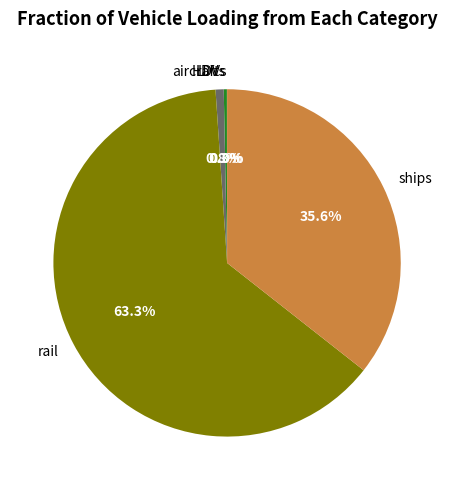

Is there any slice that represents more than half of the pie?

Yes